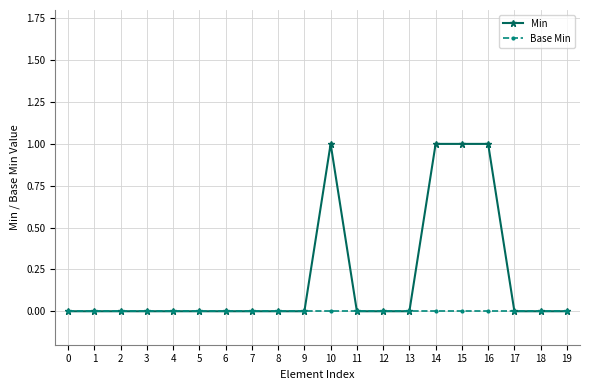

Which series has the widest spread of values?

Min